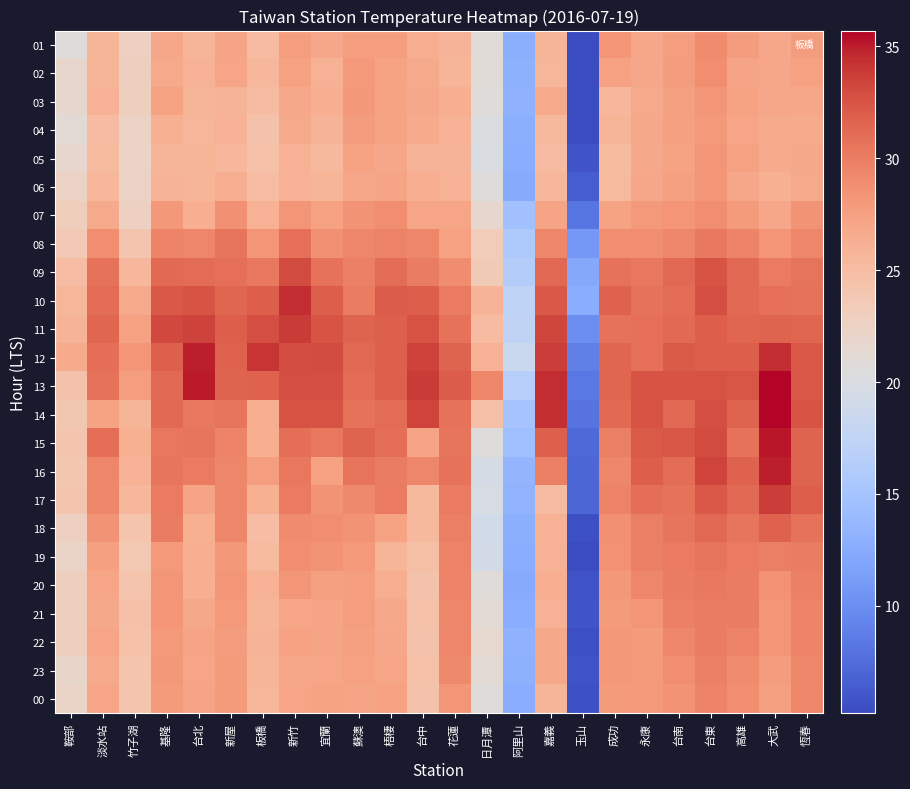

Between 新竹 and 阿里山, which is larger?

新竹